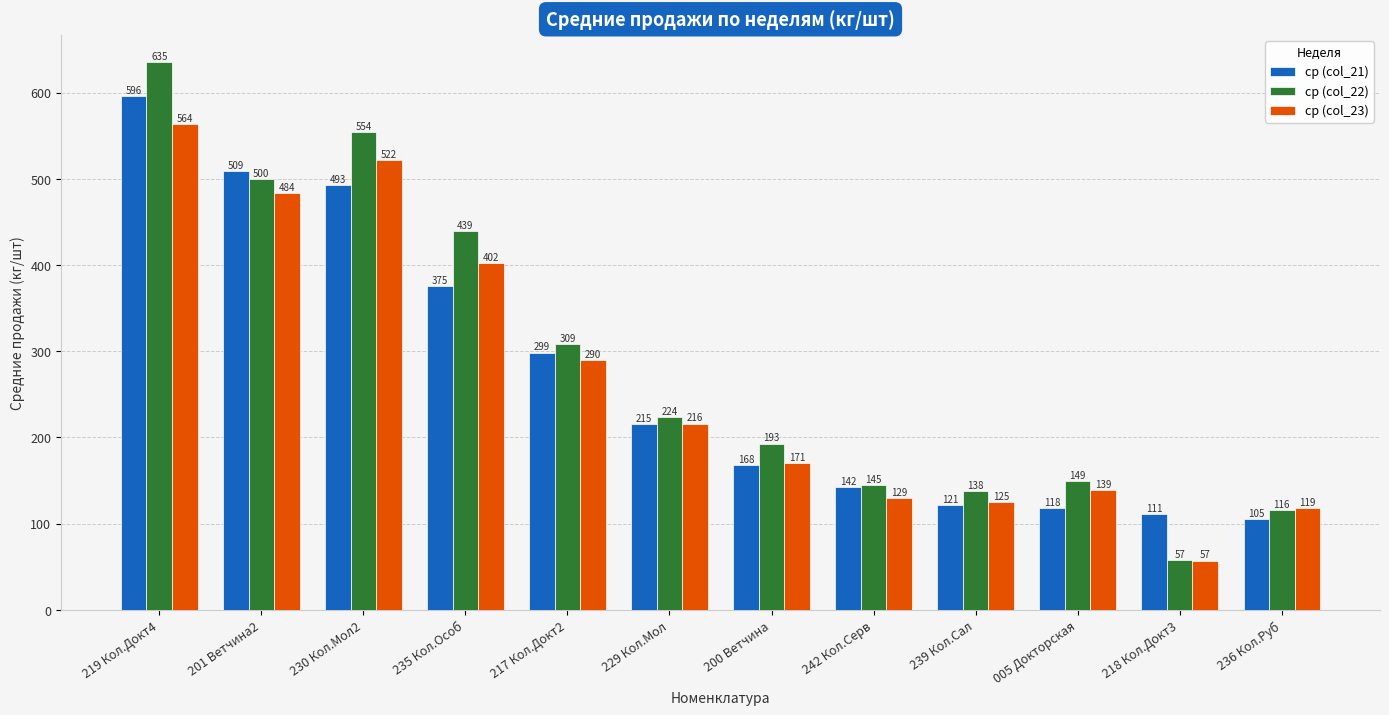

At how many categories does at least one series exceed 226?

5